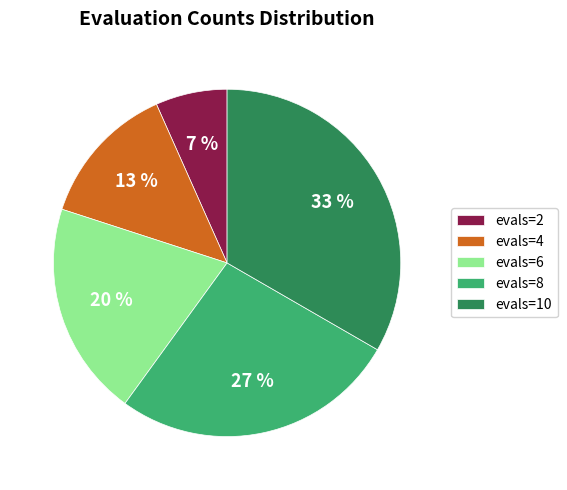

Combined, do evals=4 and evals=10 account for over 50%?

No